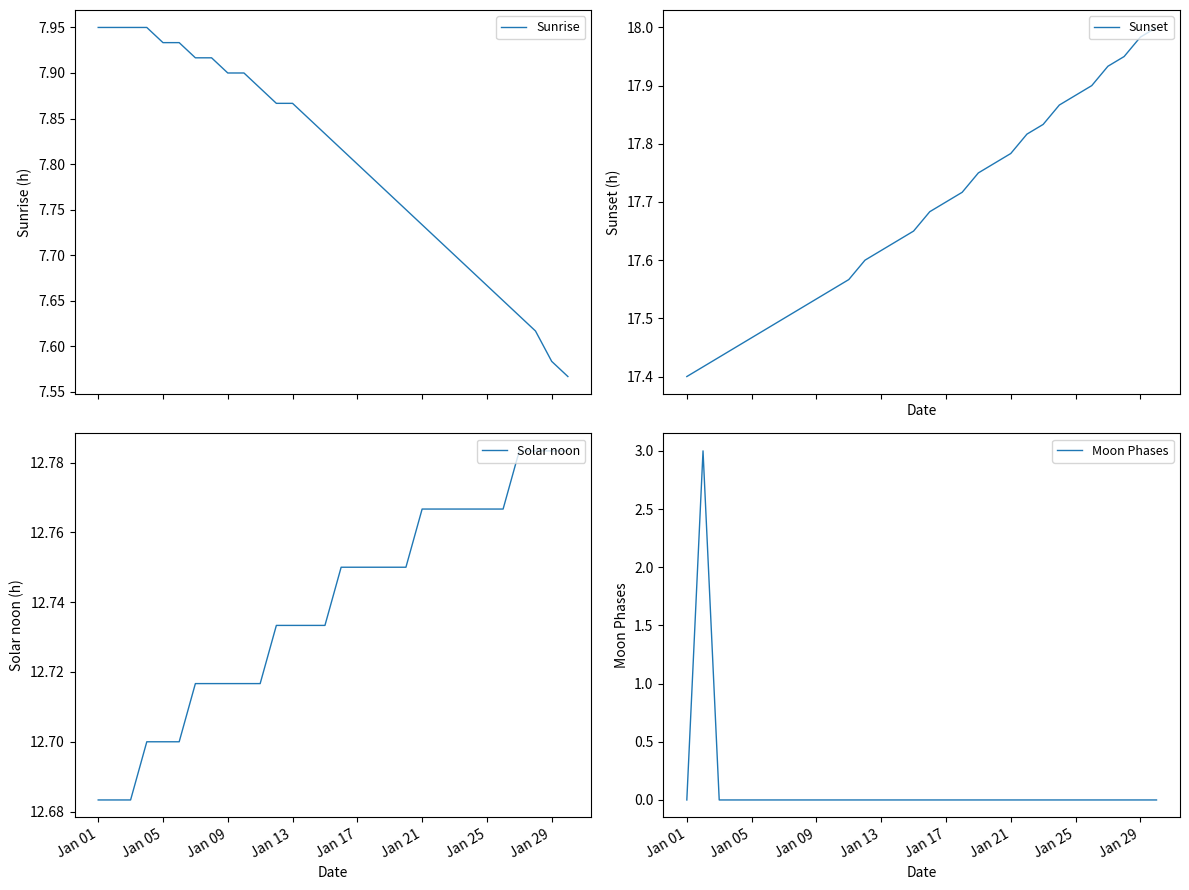

Rank the series by their maximum value, from highest to lowest.

Sunset, Solar noon, Sunrise, Moon Phases